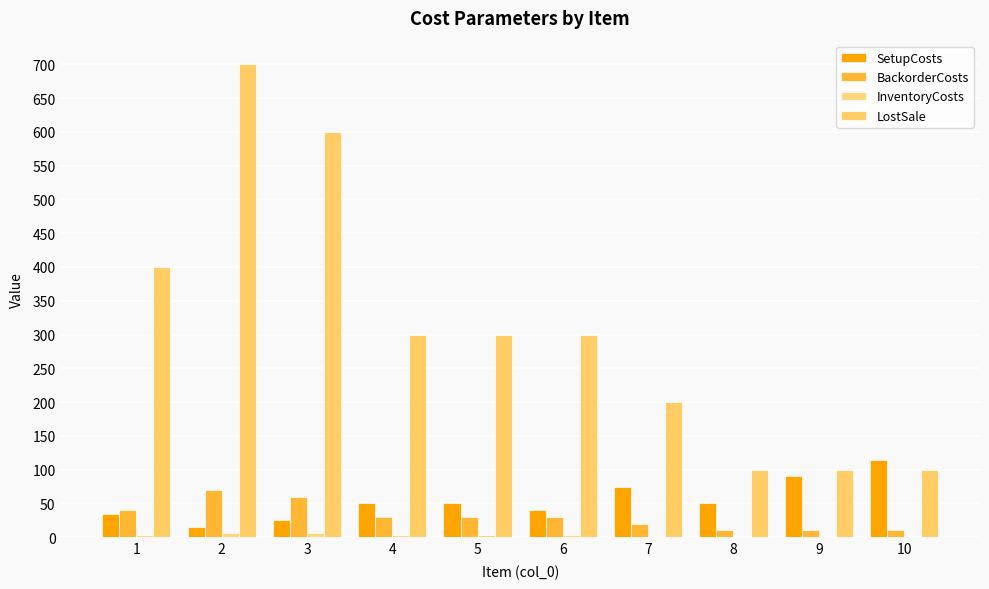

Which series has the widest spread of values?

LostSale